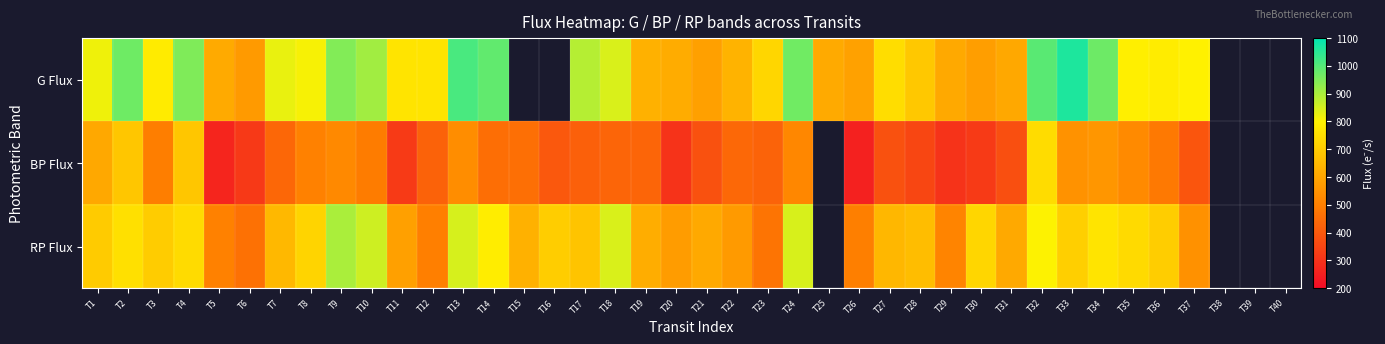

What is the minimum value for BP Flux?

256.2